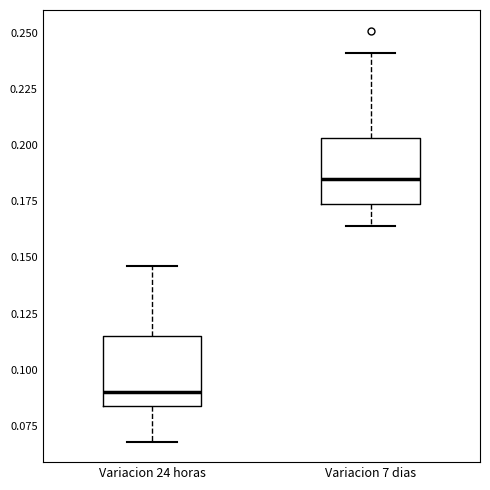

Reading left to right, read every box against the y-axis: the position of its median line, the range the box covers, and the ends of its whiskers. The values are not printed on the chart, so give them approximately, as read against the axis.

Variacion 24 horas: median 0.090, box 0.085 to 0.115, whiskers 0.070 to 0.145
Variacion 7 dias: median 0.185, box 0.175 to 0.205, whiskers 0.165 to 0.240